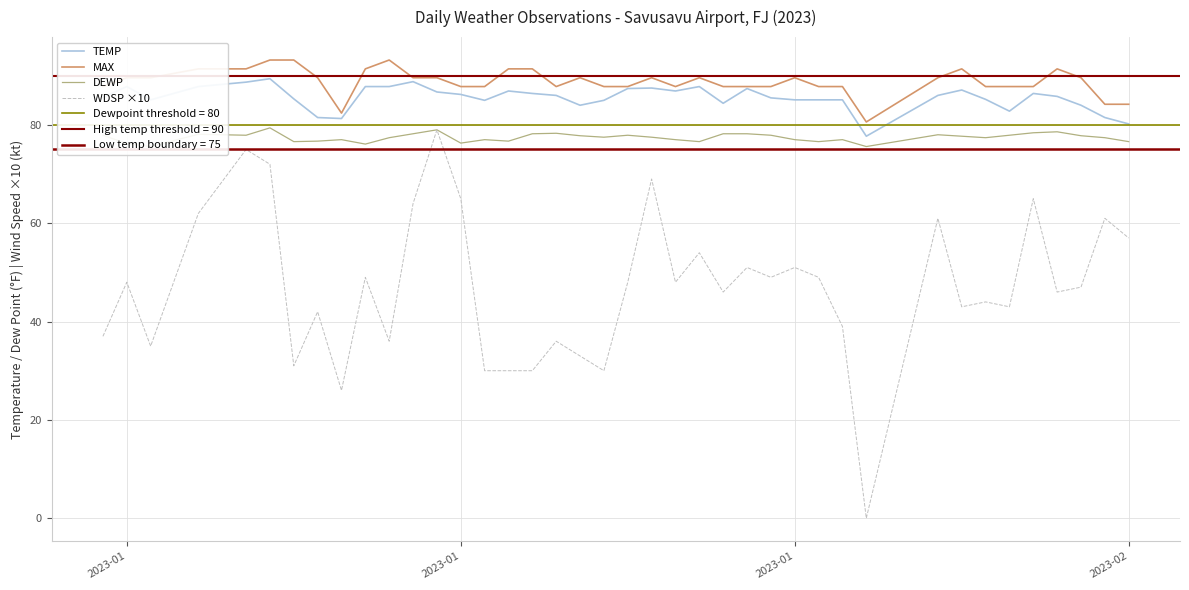

True or false: TEMP and MAX intersect in this chart.

False